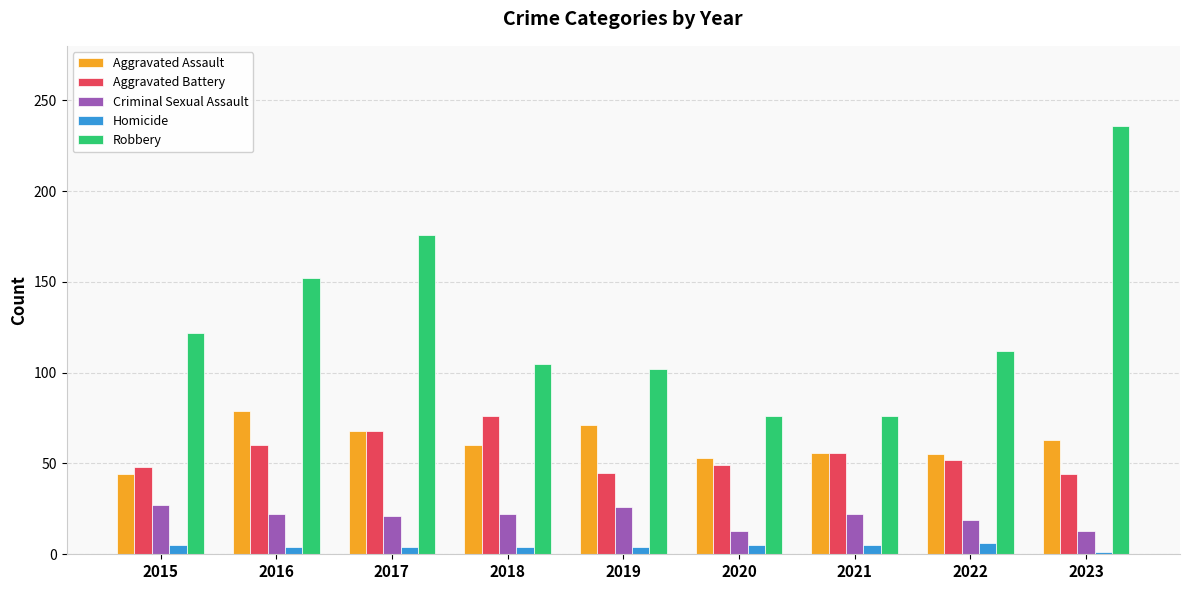

True or false: Robbery has a value of 76 at 2020.

True